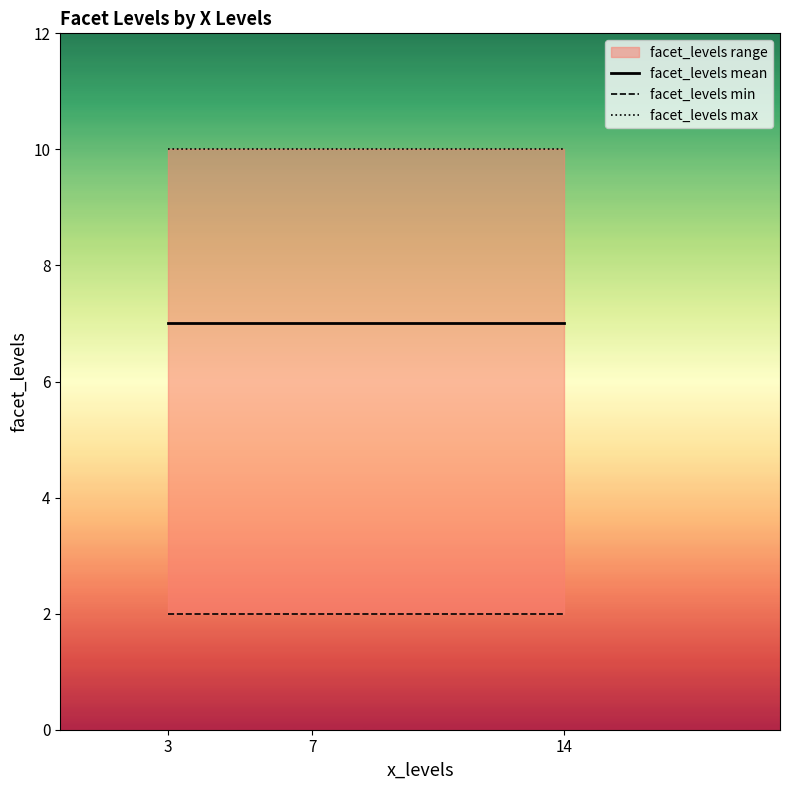

What is the highest value of the facet_levels max series?

10